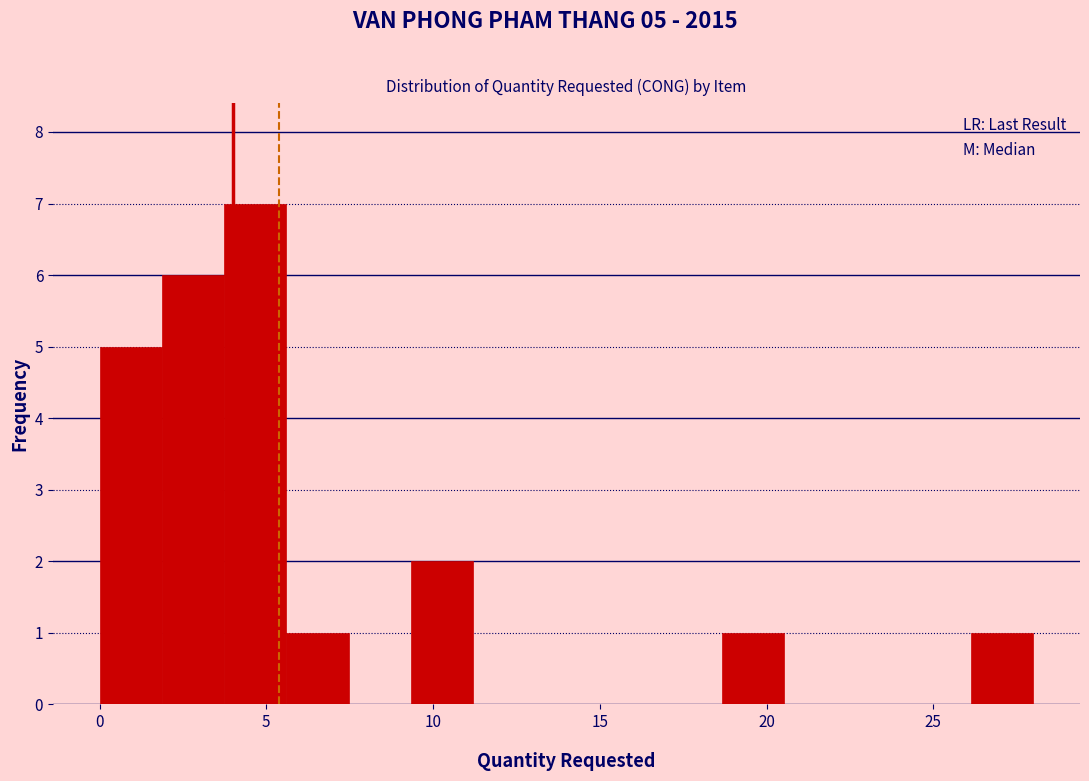

Around what value on the x-axis is the tallest bar? Give the approximate position of its centre, as read against the axis.

4.5